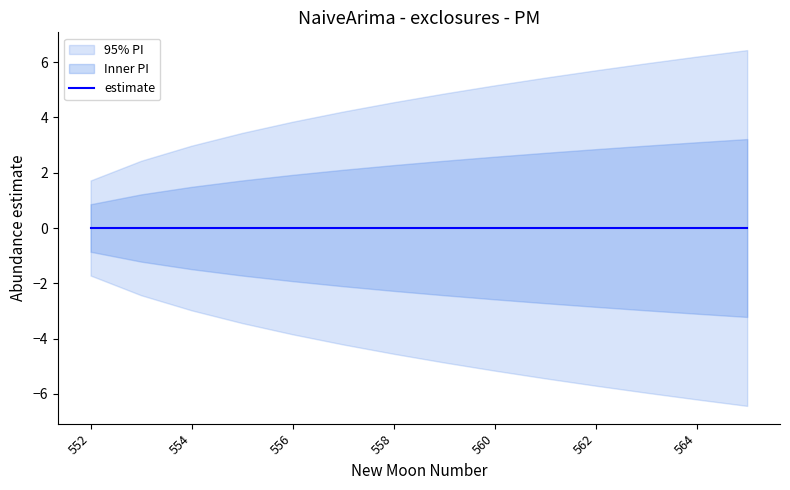

Rank the series by their average value, from lowest to highest.

lower_pi, estimate, upper_pi